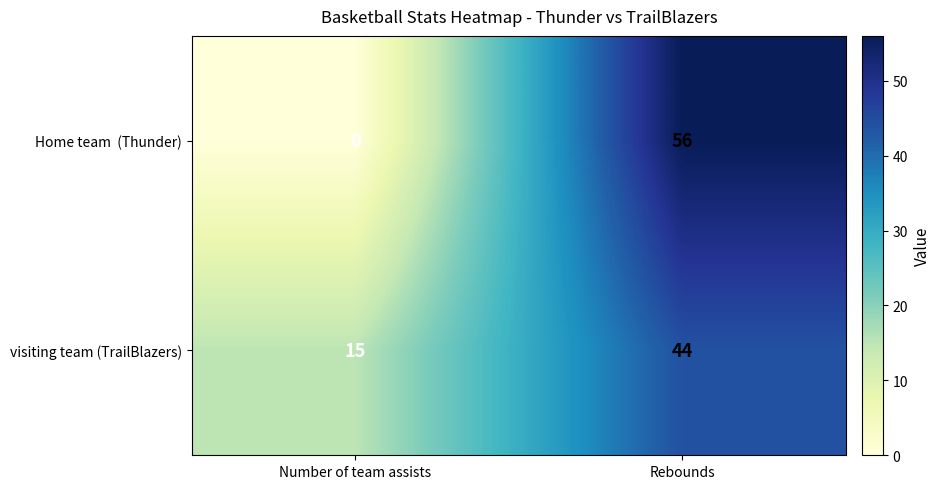

What is the difference between the highest and lowest values at Rebounds?

12